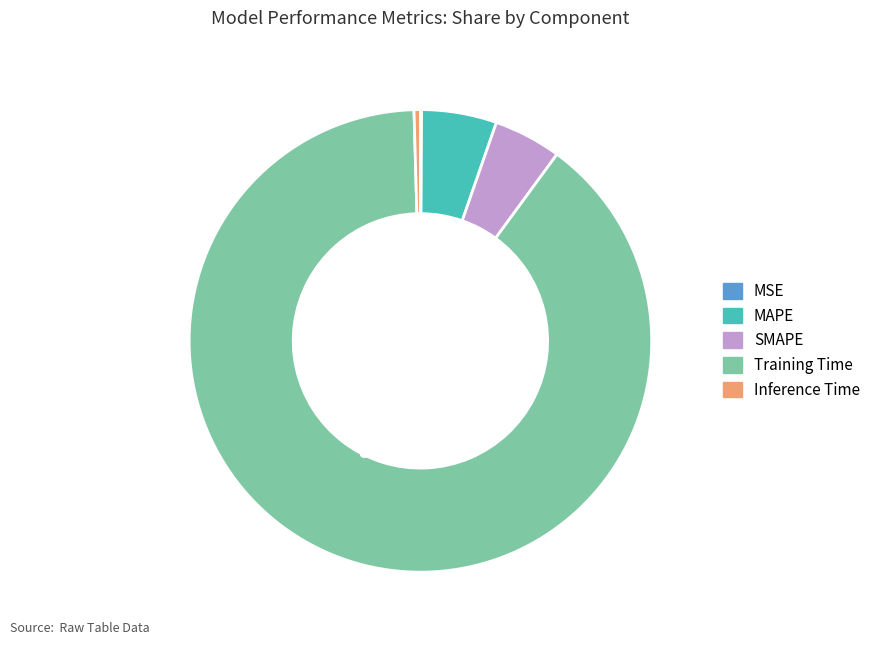

To the nearest percent, what portion does SMAPE represent?

5%